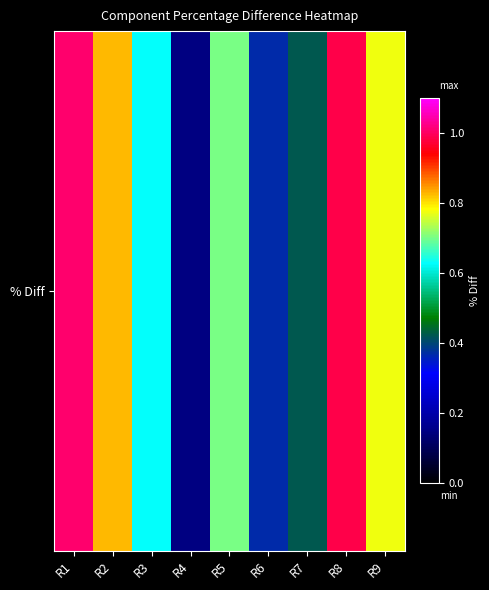

Which category has the highest value across all series?

R1